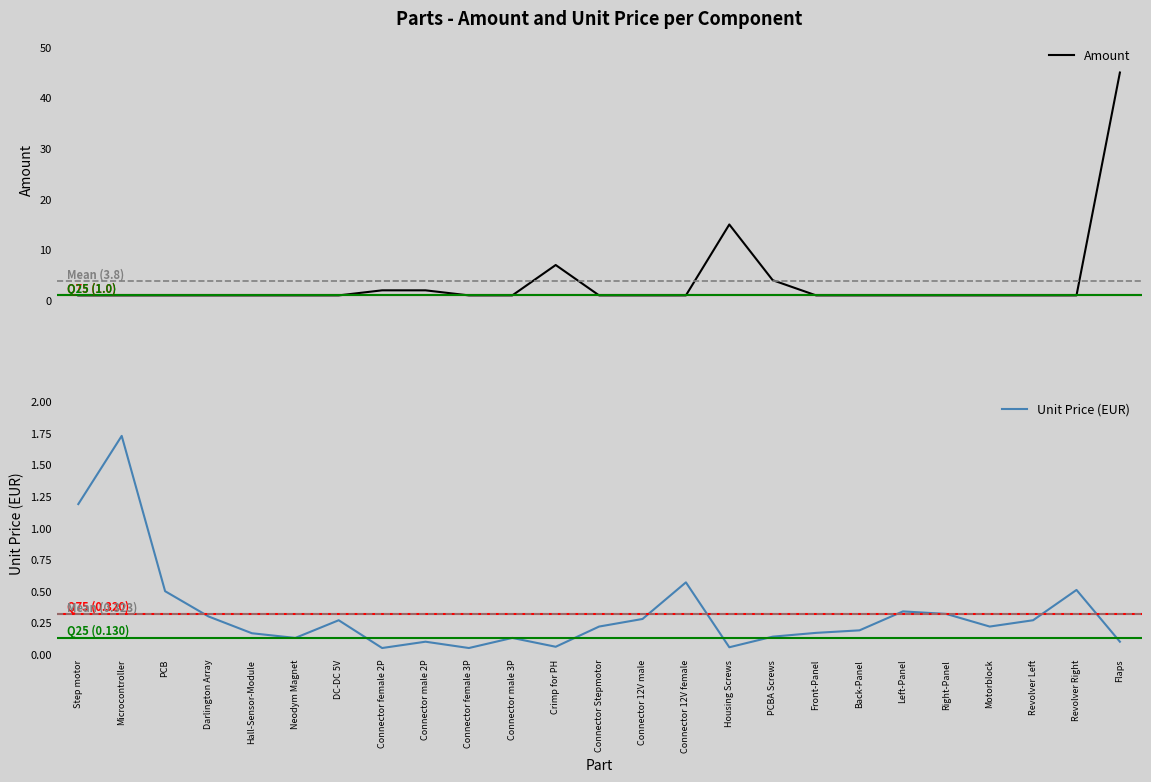

What is the average value of the price series?

0.3